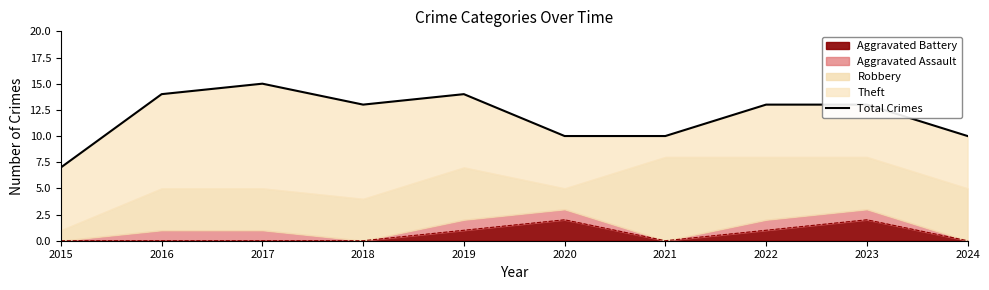

What is the difference between the values at 2024 and 2022?

3